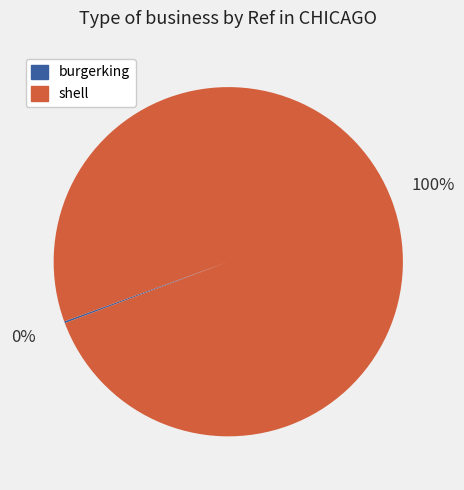

Which slice is the largest?

shell